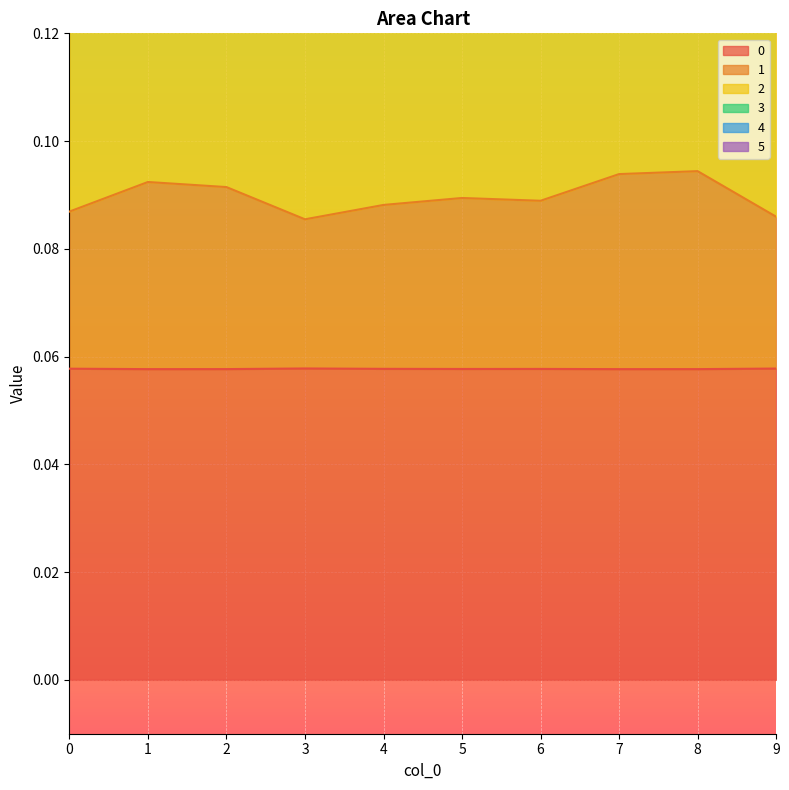

True or false: 2 and 1 cross at least once.

False